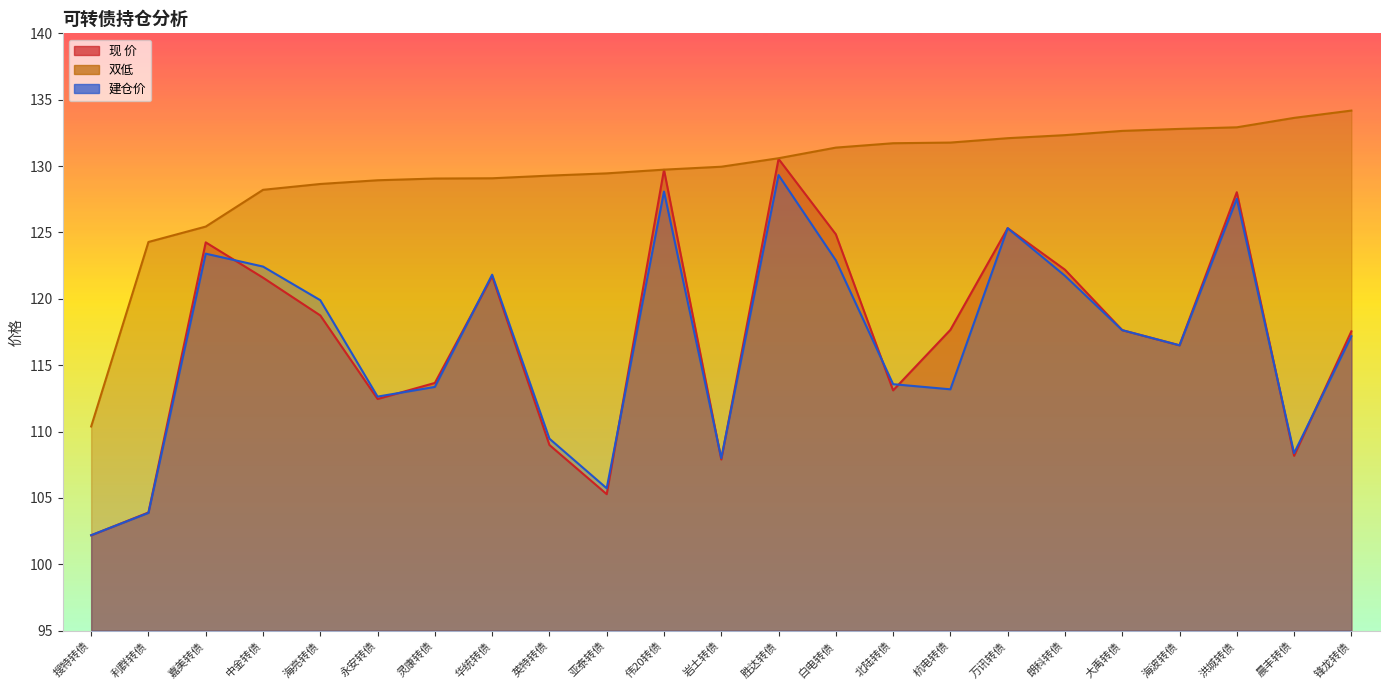

Which series has the largest total across all categories?

双低